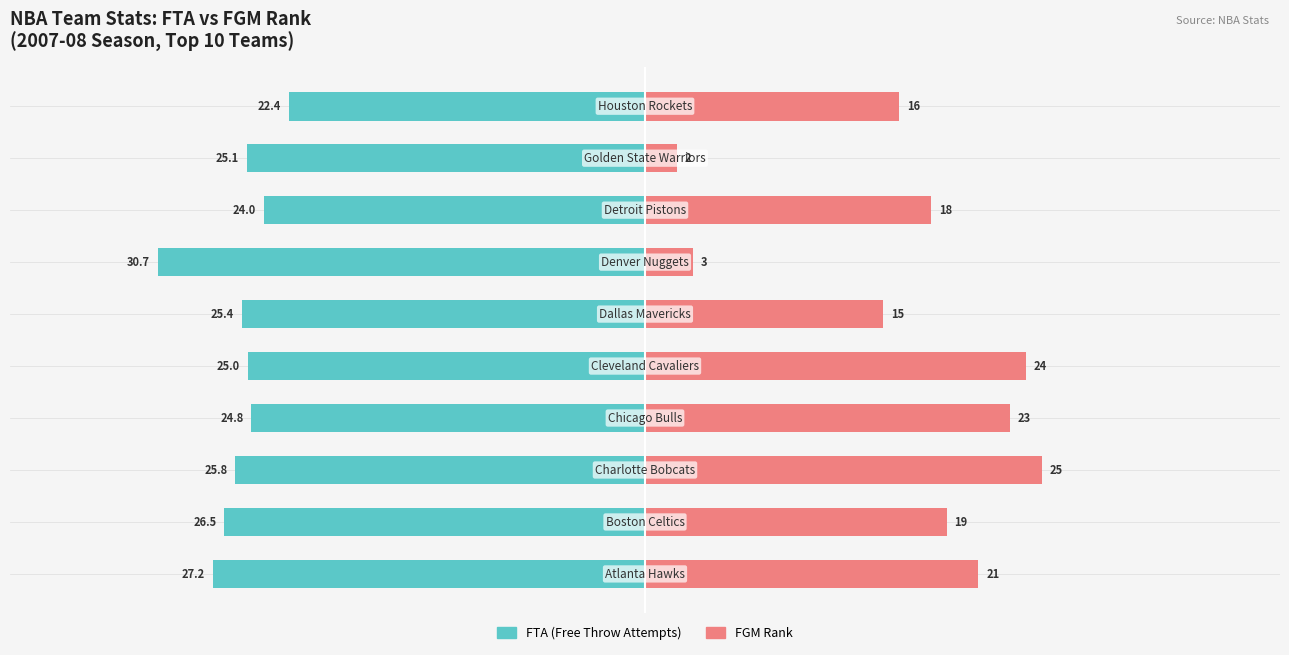

How many groups of bars are there?

10